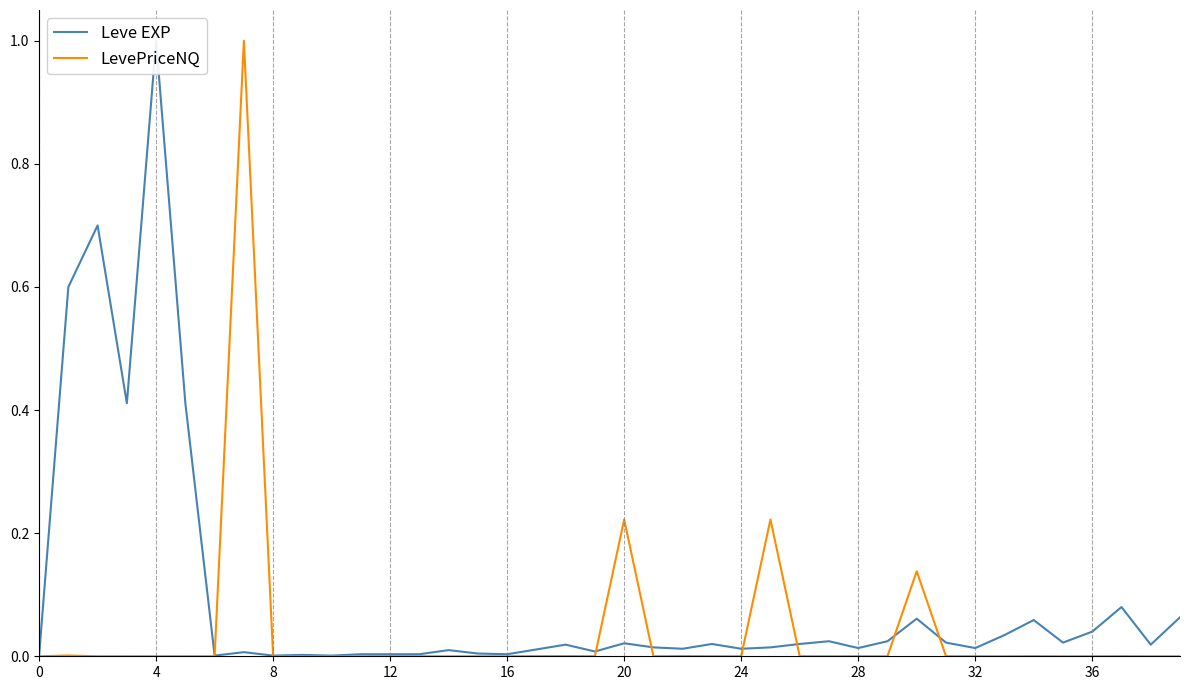

What is the maximum value for LevePriceNQ?

1.0